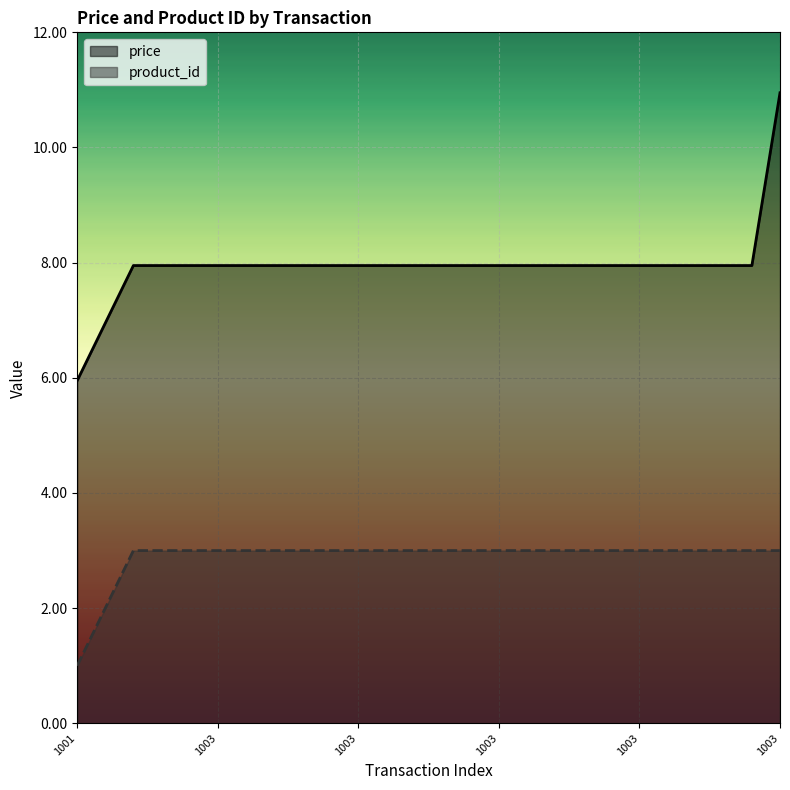

How many distinct data groups are displayed?

2